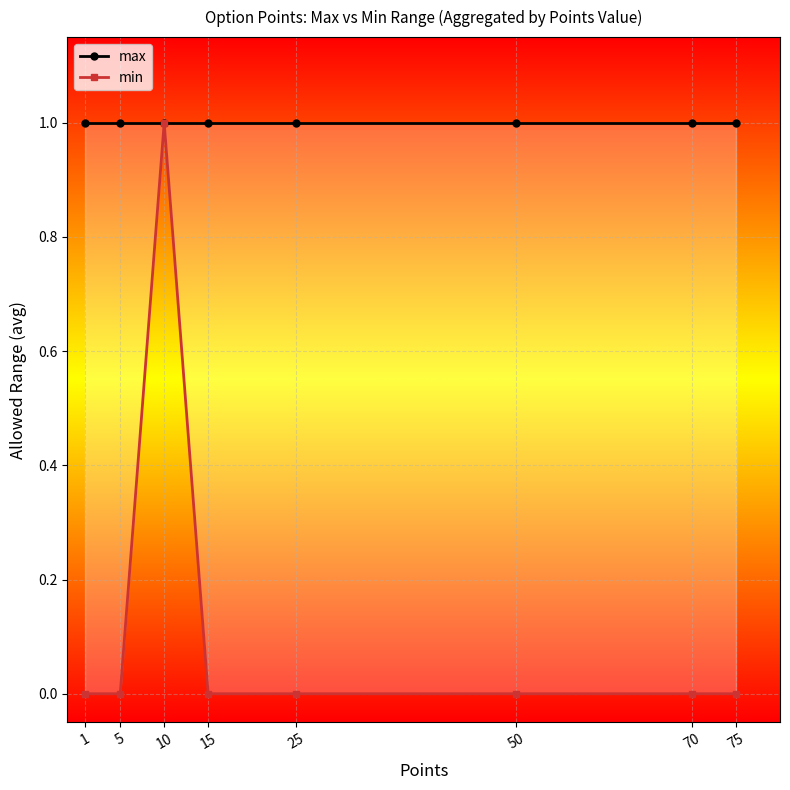

What is the difference between the maximum and minimum values in the min series?

1